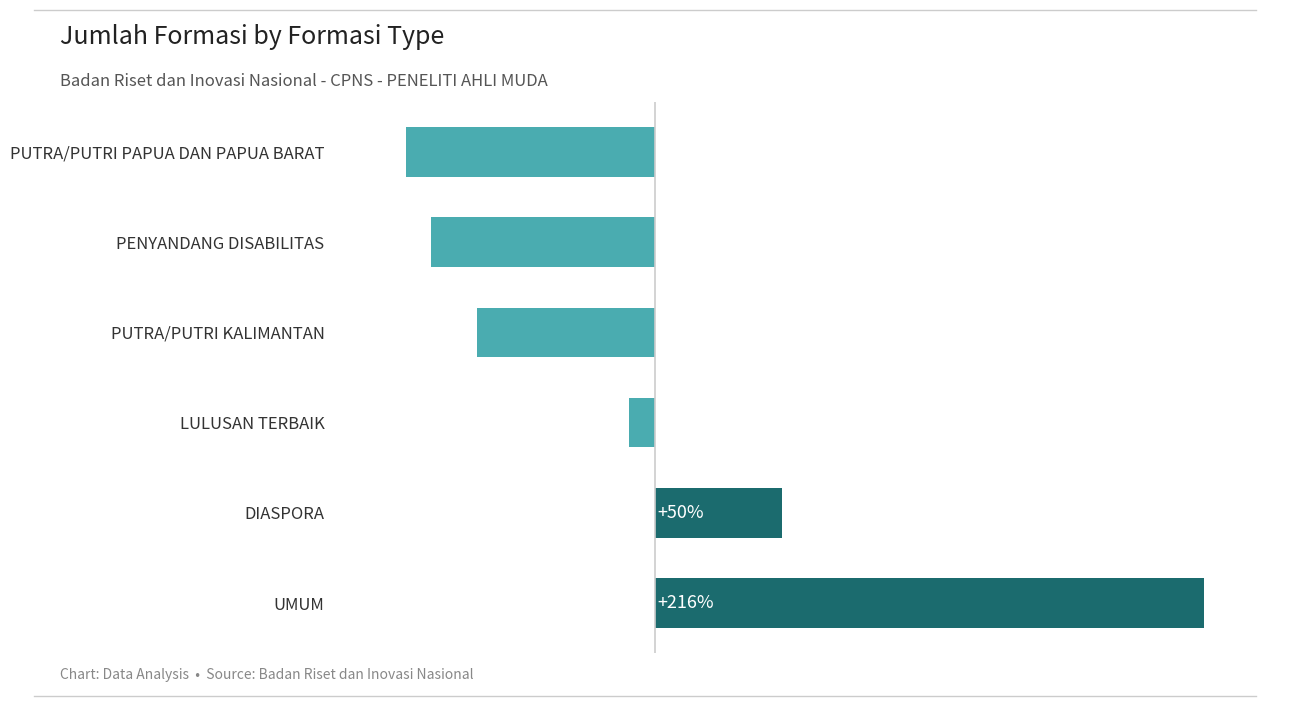

What is the label of the 2nd bar from the bottom?

DIASPORA